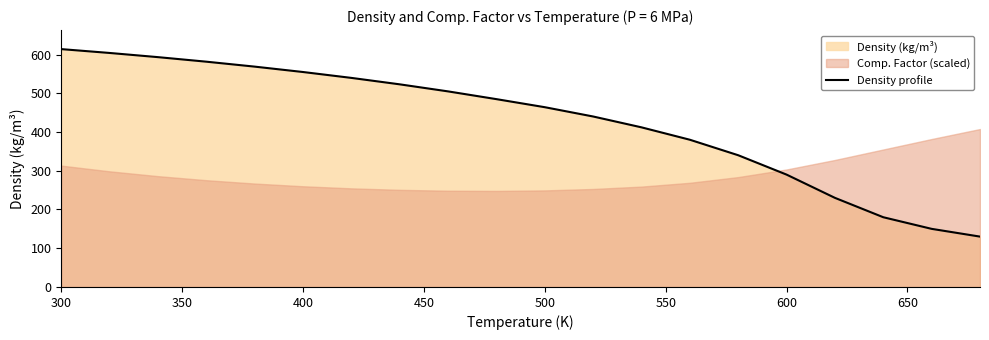

What is the difference between the maximum and second lowest values?

463.9